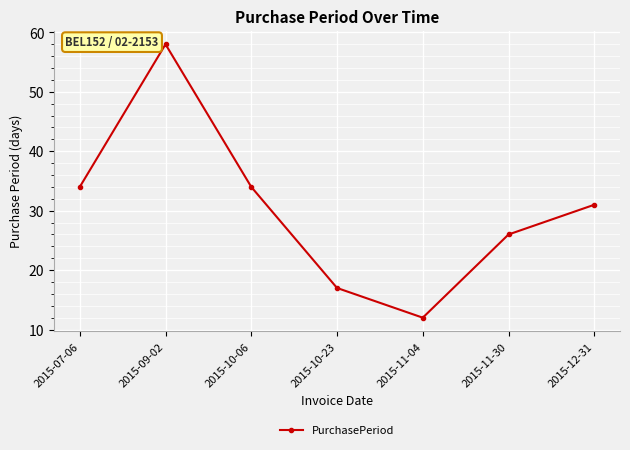

What is the value of the 6th point from the left?

26